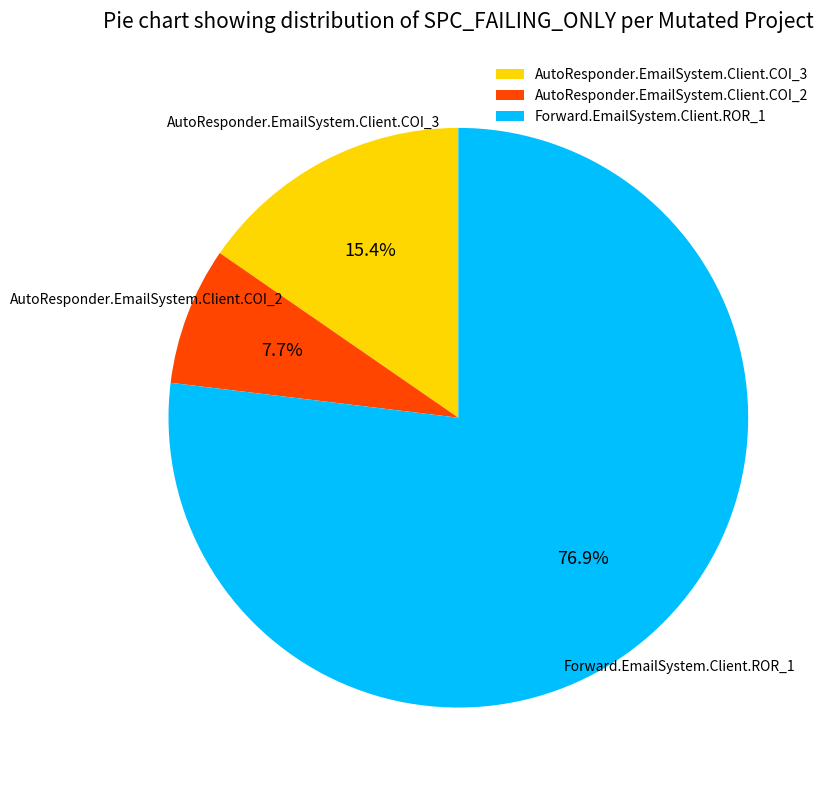

To the nearest percent, what is the difference between the AutoResponder.EmailSystem.Client.COI_3 and Forward.EmailSystem.Client.ROR_1 slice percentages?

62%